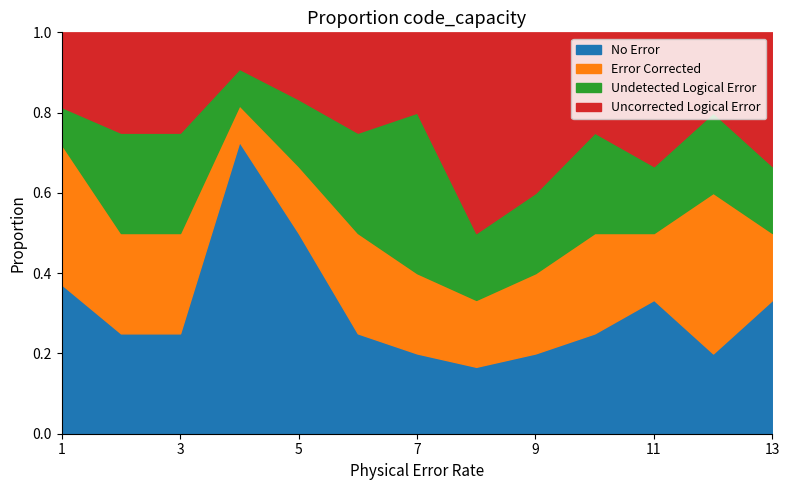

What is the total value across all series at 7?

1.0